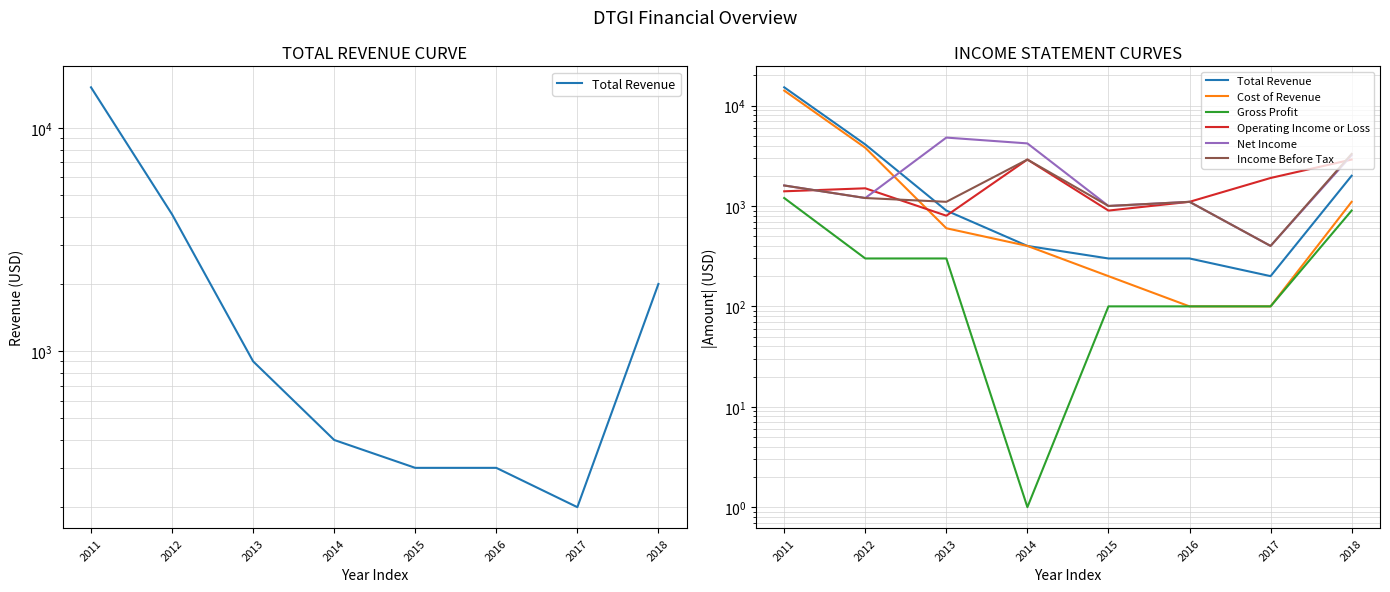

What is the sum of the Income Before Tax values at 2017 and 2013?

1500